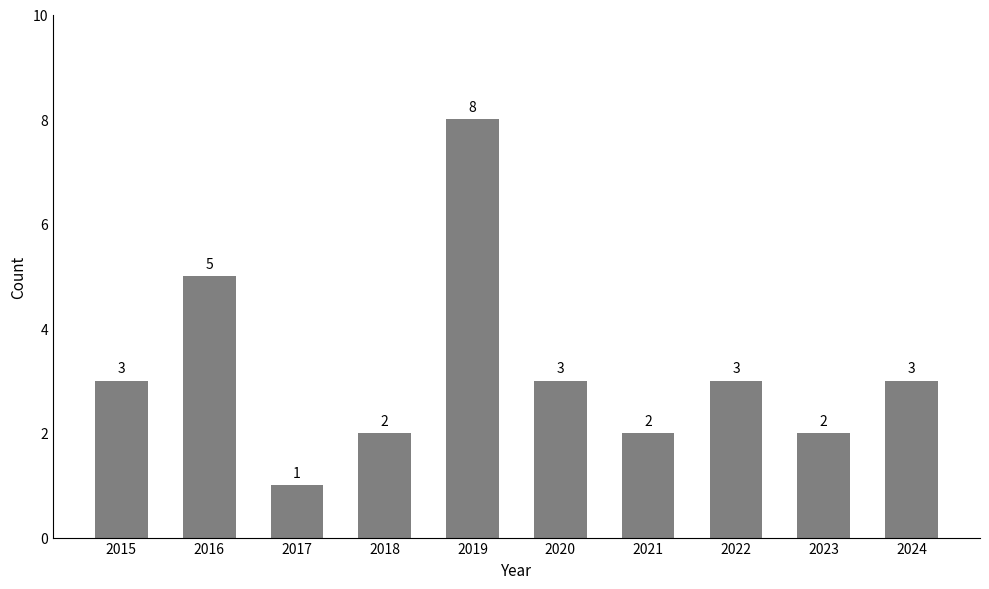

Count the values in the range 2 to 3.

7